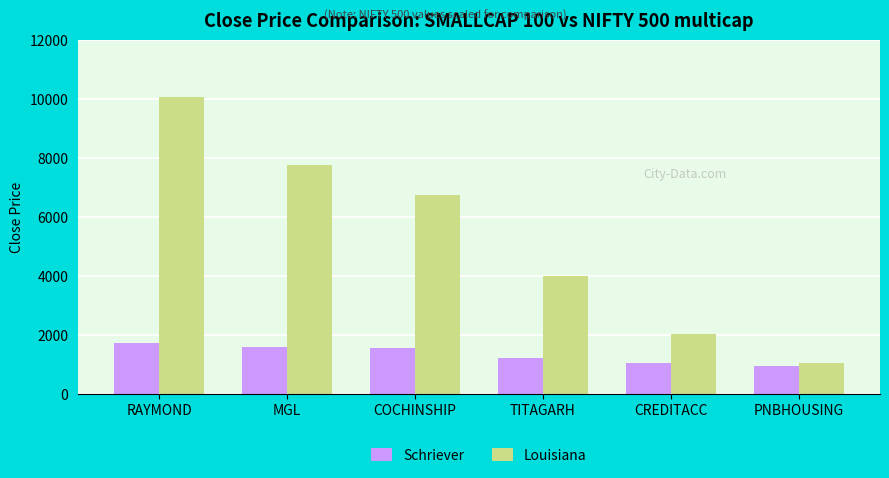

Which series has the largest range (max minus min)?

Louisiana